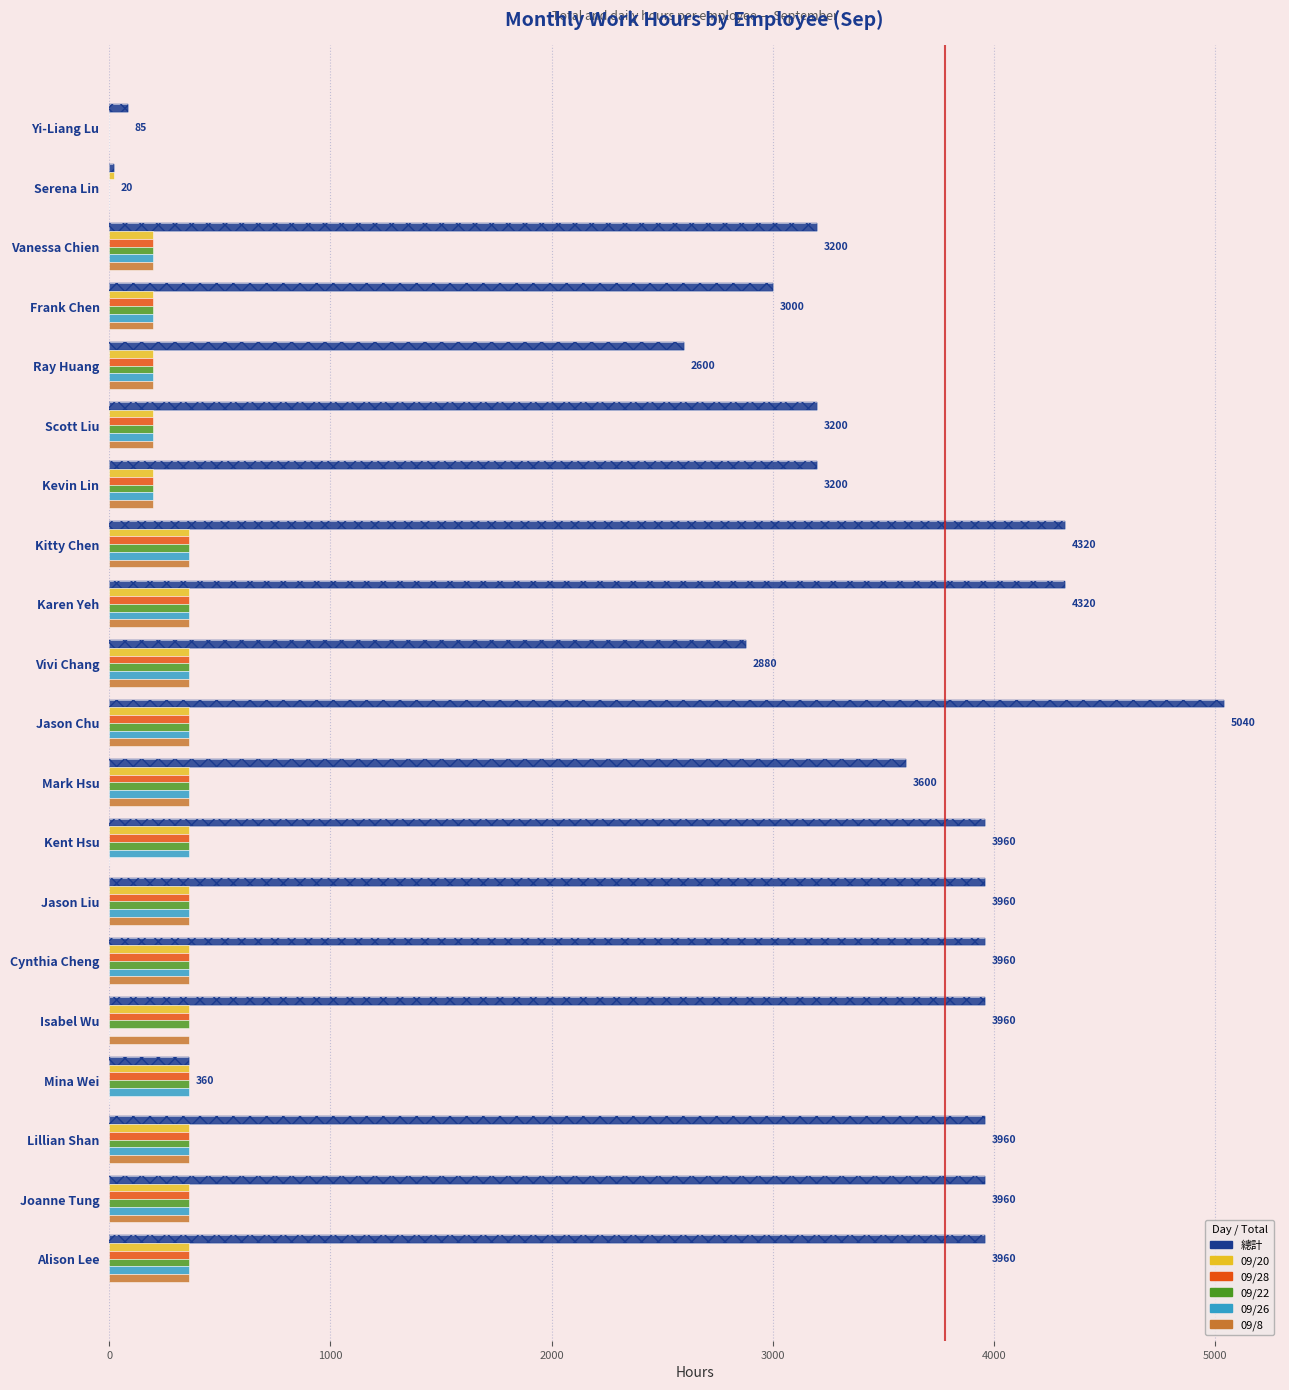

What is the maximum value shown in the chart?

5040